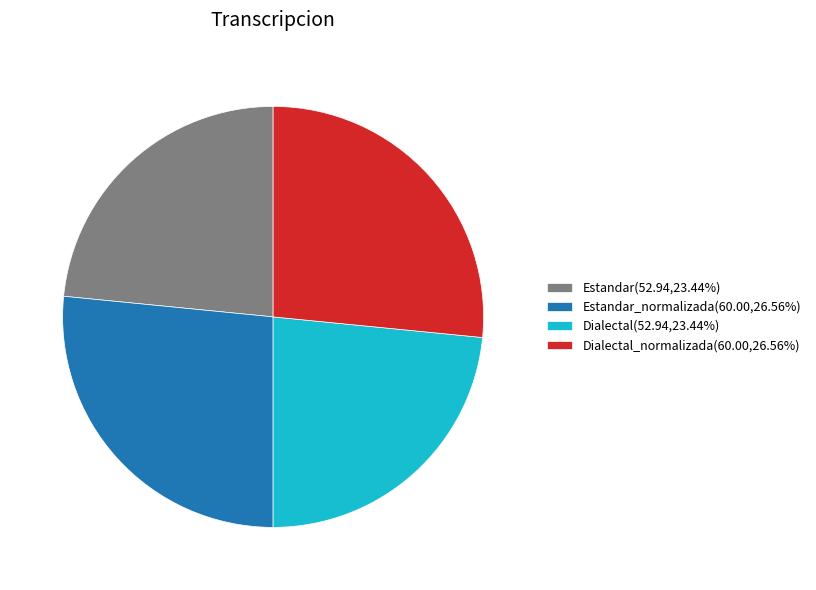

Do Estandar_normalizada(60.00,26.56%) and Dialectal_normalizada(60.00,26.56%) together represent more than half of the pie?

Yes